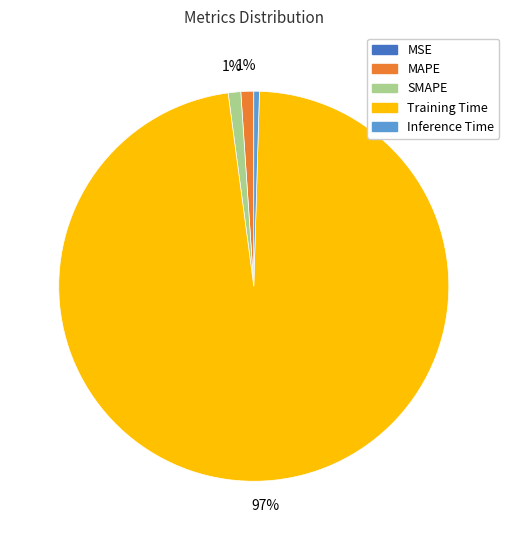

Combined, do Inference Time and MAPE account for over 50%?

No